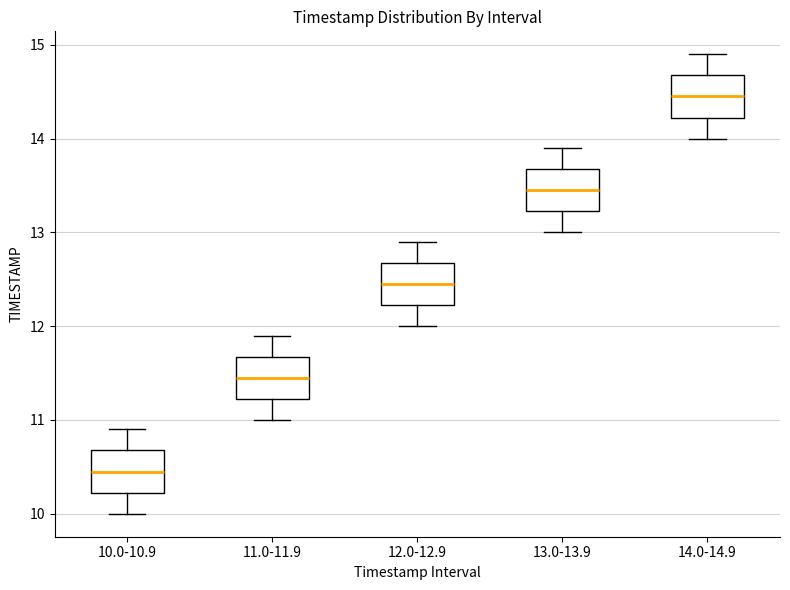

Reading left to right, transcribe this box plot: for each box, give where its median line is, the range the box spans, and where its two whiskers end, as read against the y-axis. The values are not printed on the chart, so give them approximately, as read against the axis.

10.0-10.9: median 10.5, box 10.2 to 10.7, whiskers 10.0 to 10.9
11.0-11.9: median 11.5, box 11.2 to 11.7, whiskers 11.0 to 11.9
12.0-12.9: median 12.5, box 12.2 to 12.7, whiskers 12.0 to 12.9
13.0-13.9: median 13.5, box 13.2 to 13.7, whiskers 13.0 to 13.9
14.0-14.9: median 14.5, box 14.2 to 14.7, whiskers 14.0 to 14.9